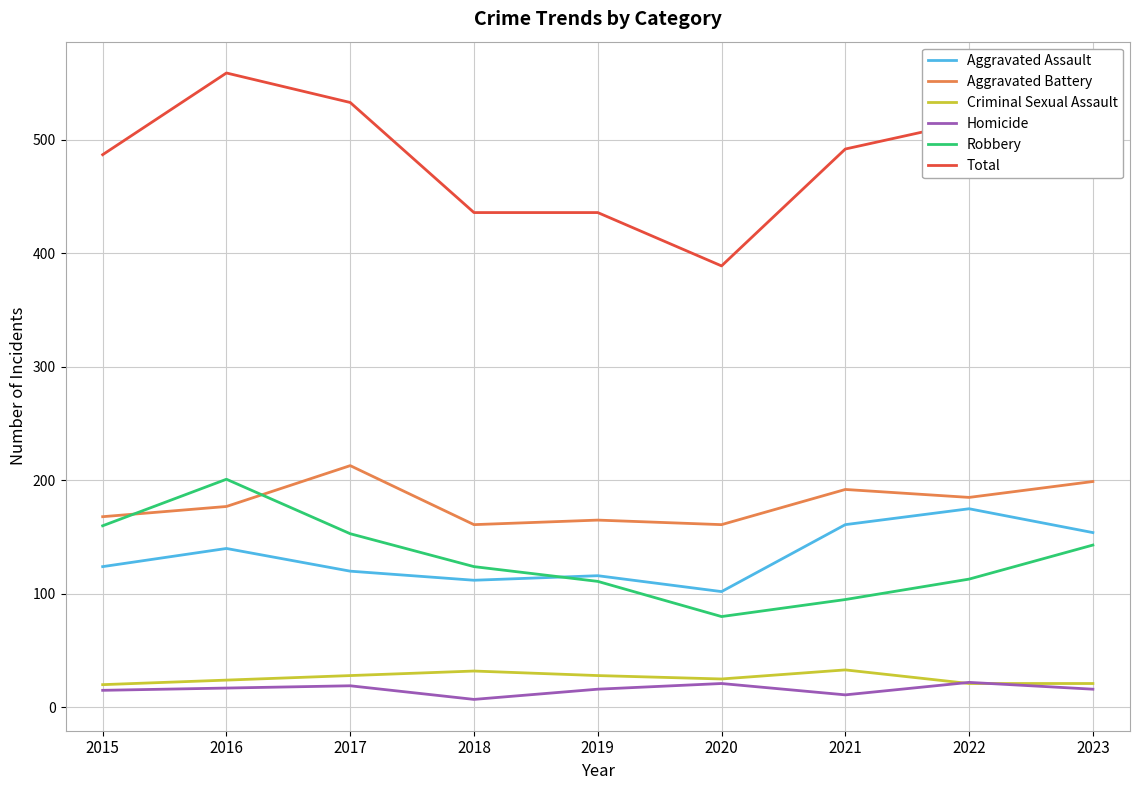

Between 2018 and 2022, which series saw the biggest shift?

Total